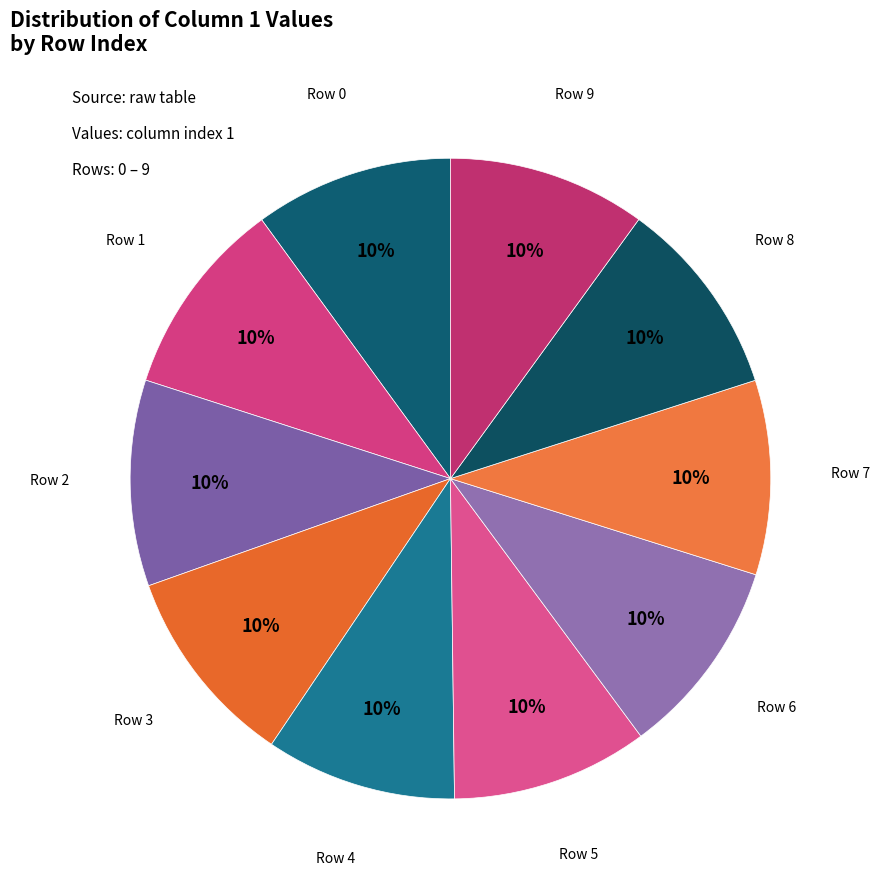

What percentage is the Row 2 slice, to the nearest percent?

10%